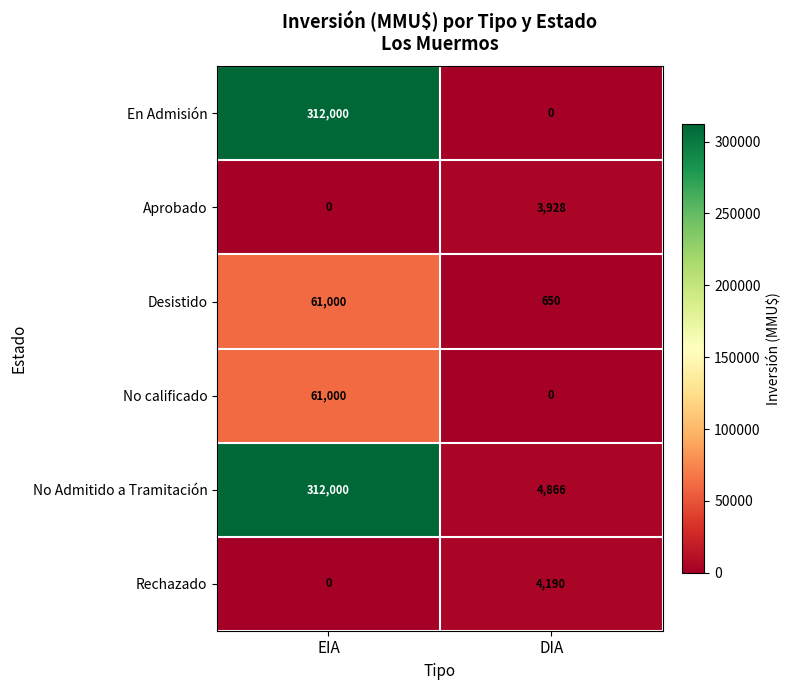

Reading left to right, transcribe all the data shown in this chart.

En Admisión: EIA=312000	DIA=0
Aprobado: EIA=0	DIA=3928
Desistido: EIA=61000	DIA=650
No calificado: EIA=61000	DIA=0
No Admitido a Tramitación: EIA=312000	DIA=4866
Rechazado: EIA=0	DIA=4190